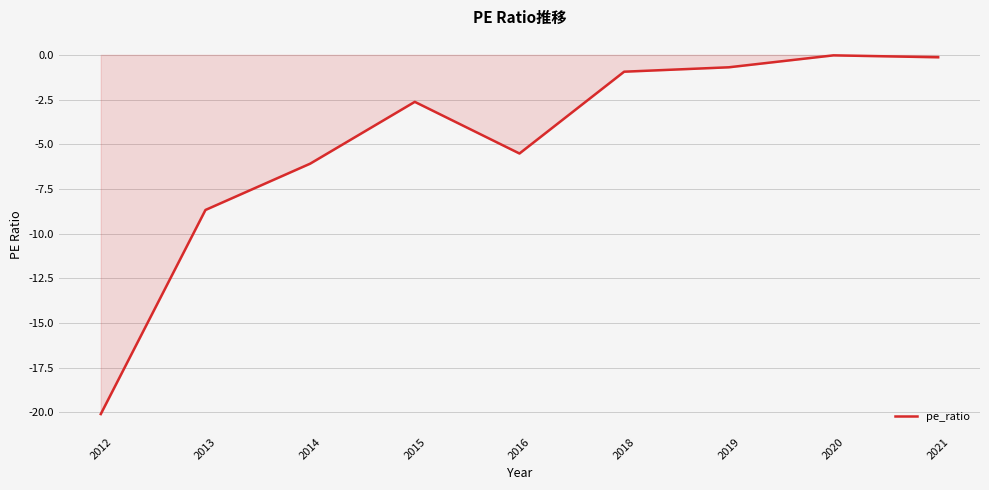

At which label does the data first exceed -2?

2018